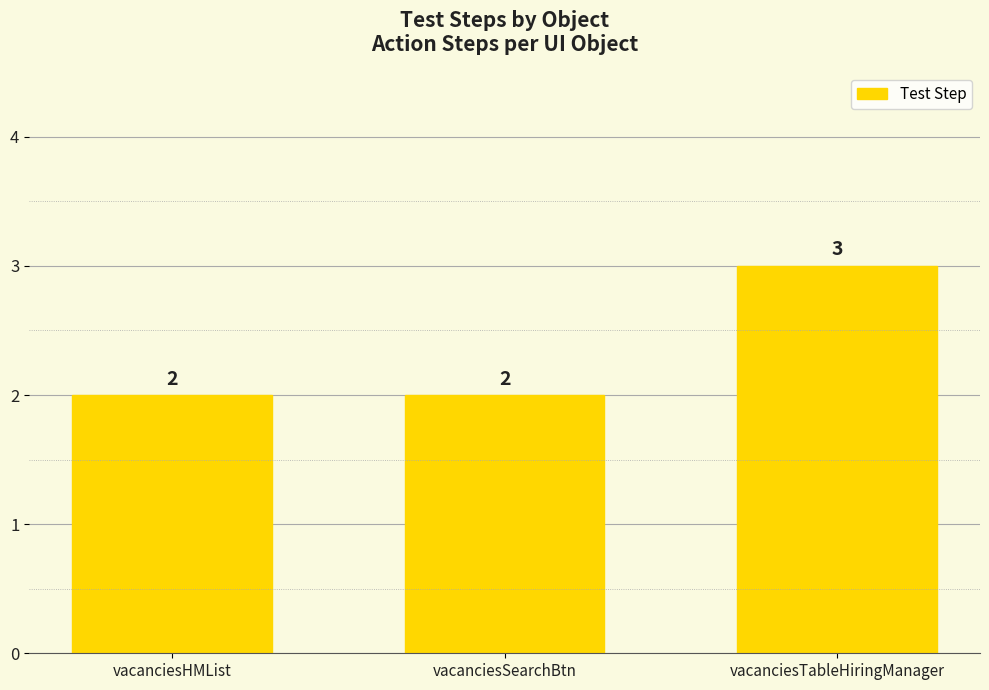

What is the change in value from vacanciesSearchBtn to vacanciesTableHiringManager?

+1